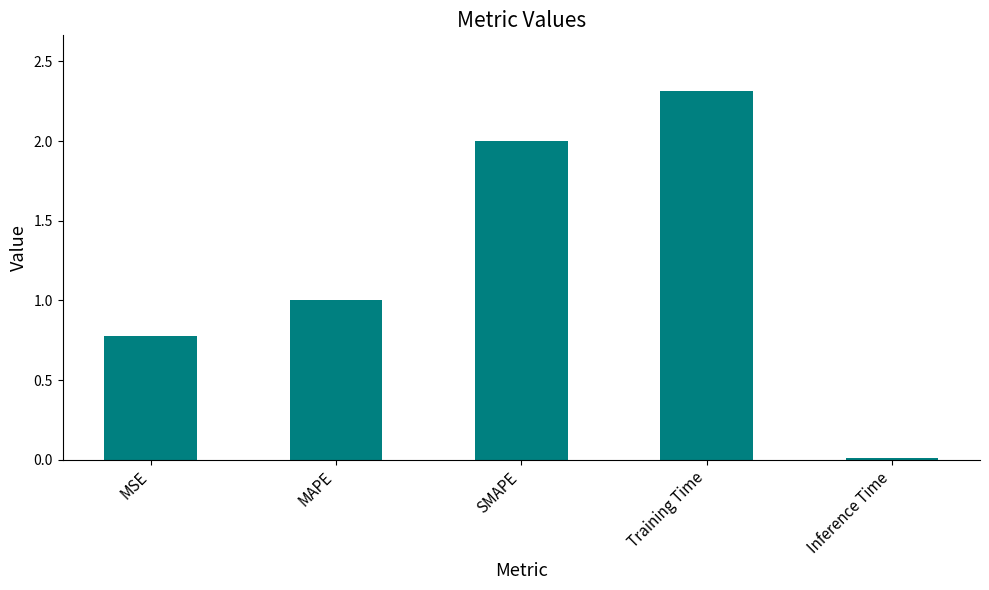

The chart shows a value of 2.0 at SMAPE. True or false?

True